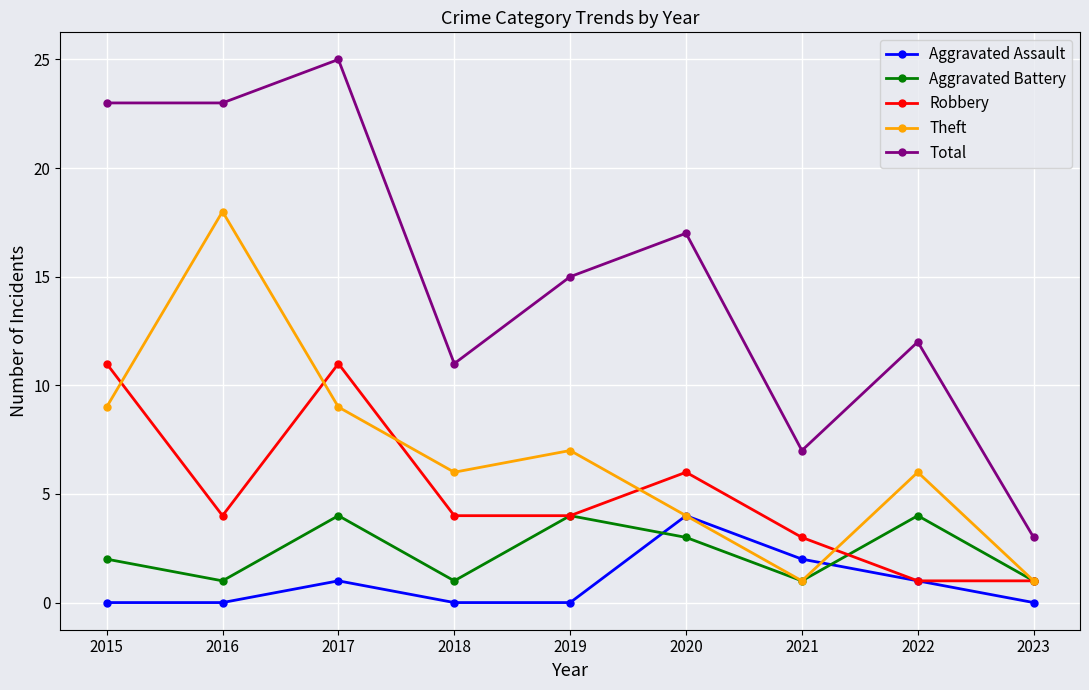

What value does the Total series have at 2019, to the nearest 10?

20